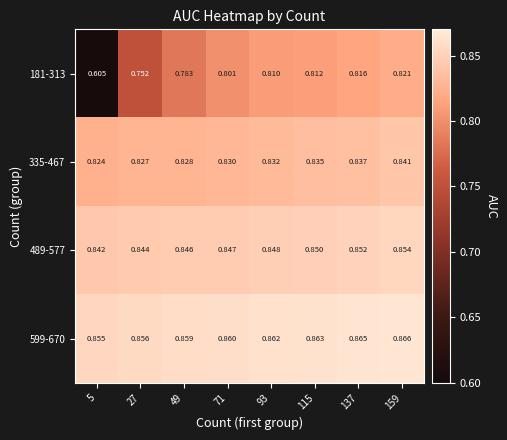

Is the value of 599-670 at 159 greater than the value of 335-467 at 71?

Yes